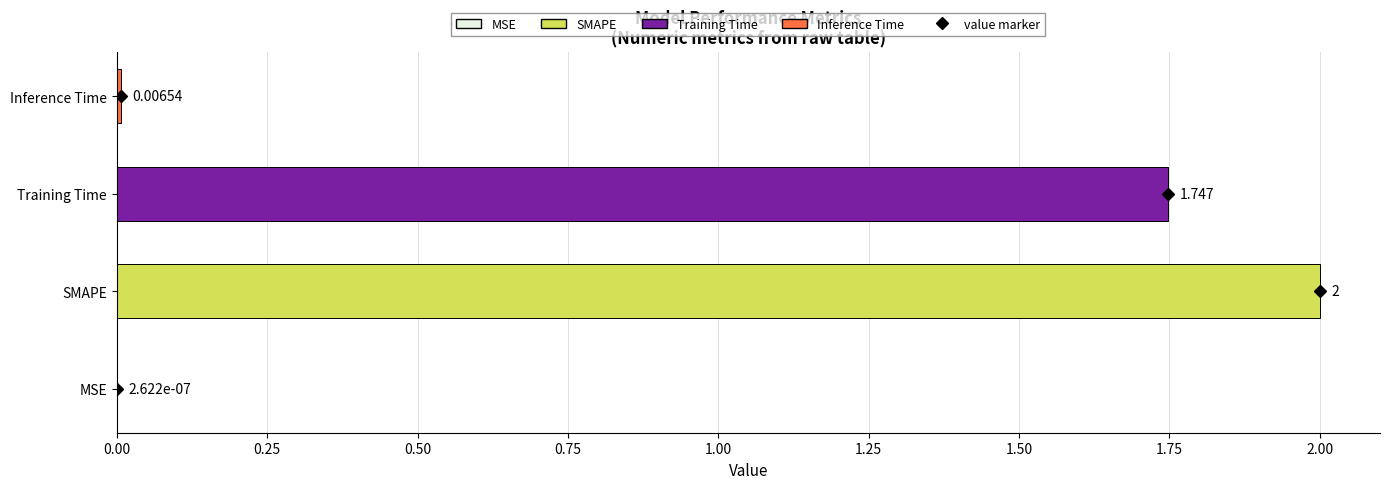

At which label is the value closest to 1?

Training Time